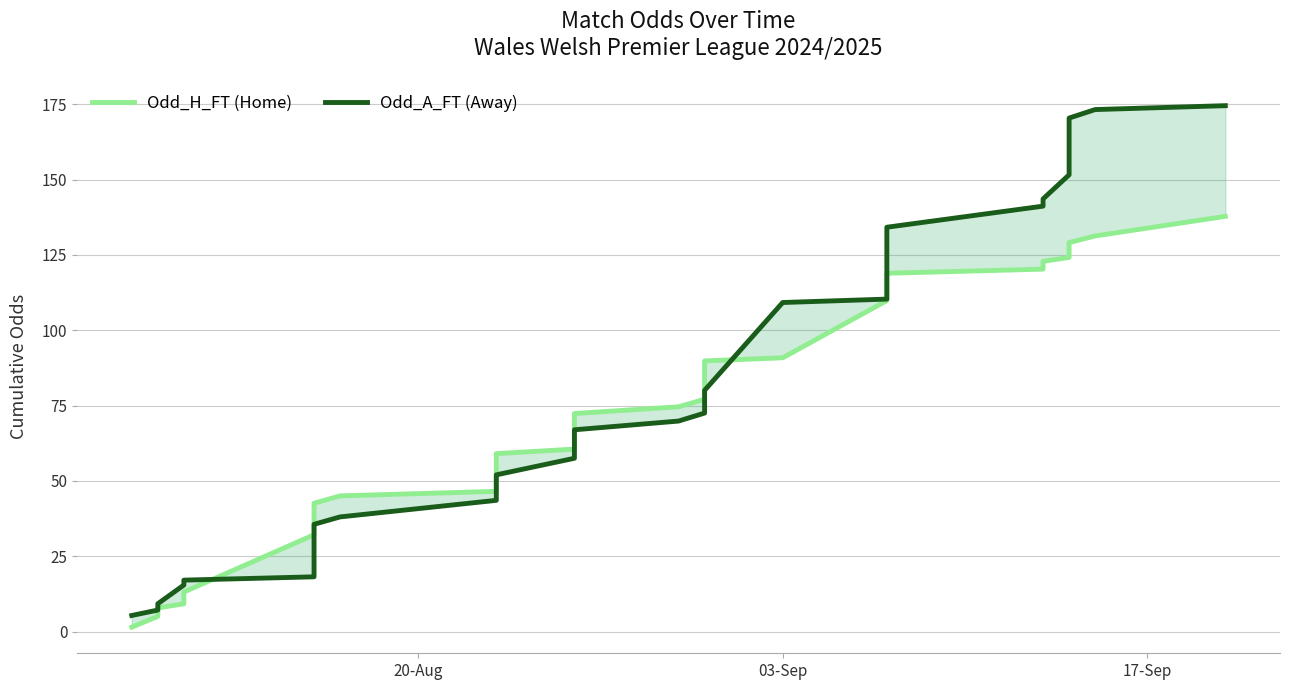

What is the maximum value shown in the chart?

174.5